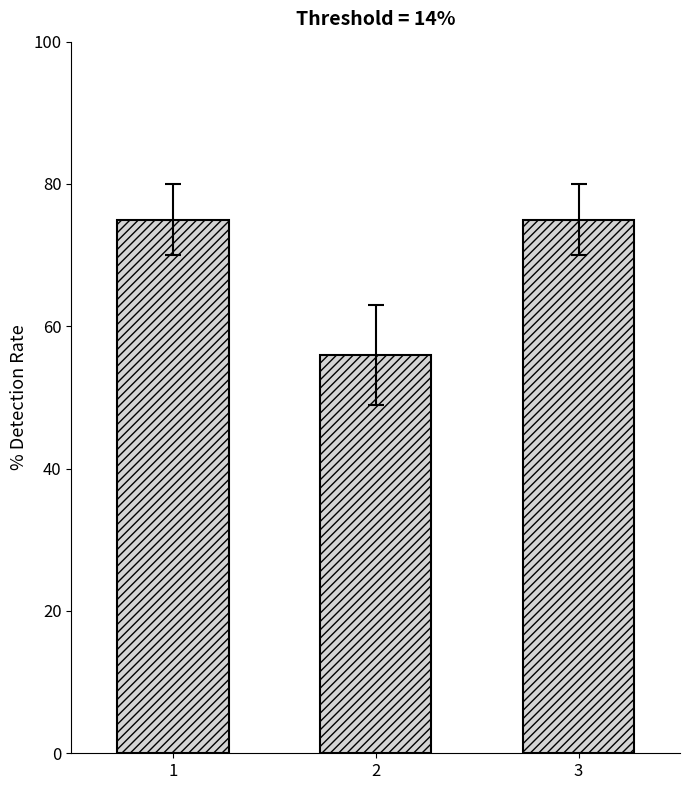

What is the change in value from 1 to 2?

-19